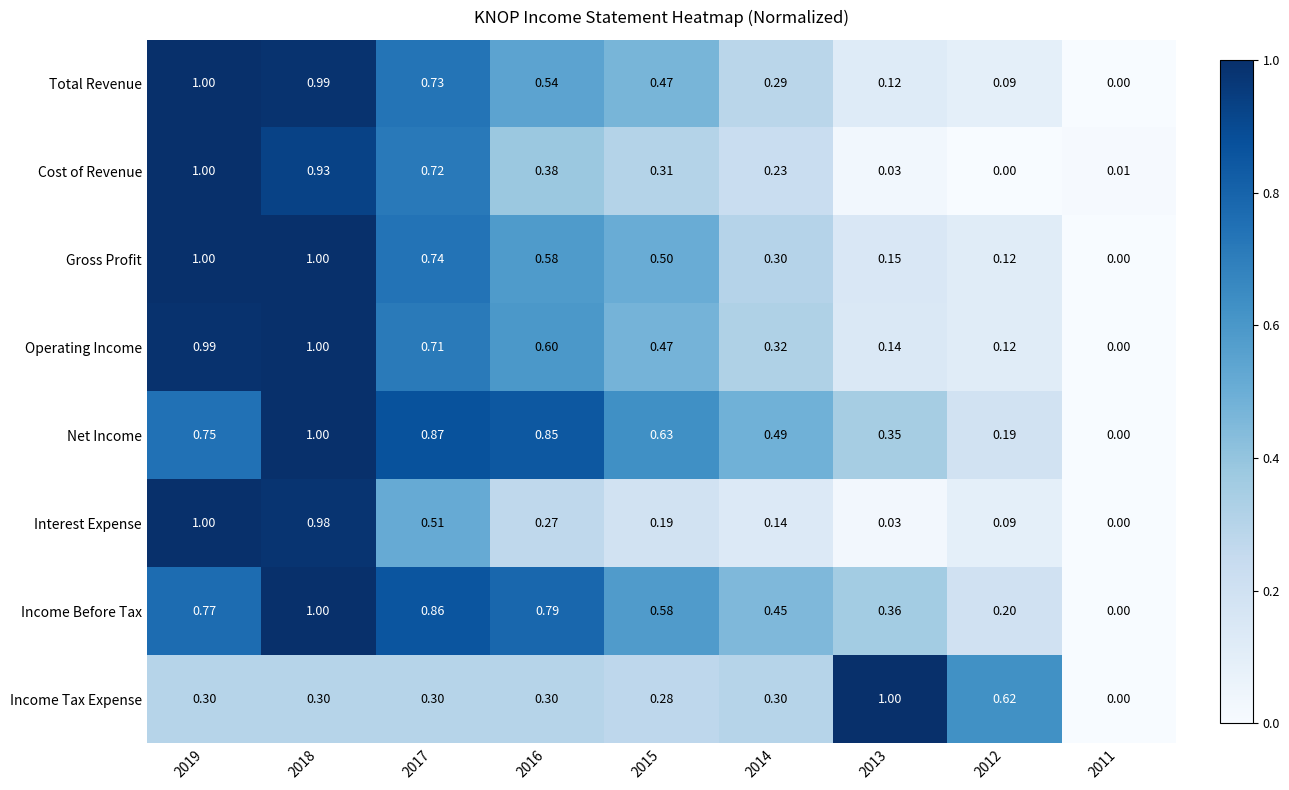

Rank the series at 2017 from lowest to highest value.

Income Tax Expense, Interest Expense, Operating Income, Cost of Revenue, Total Revenue, Gross Profit, Income Before Tax, Net Income